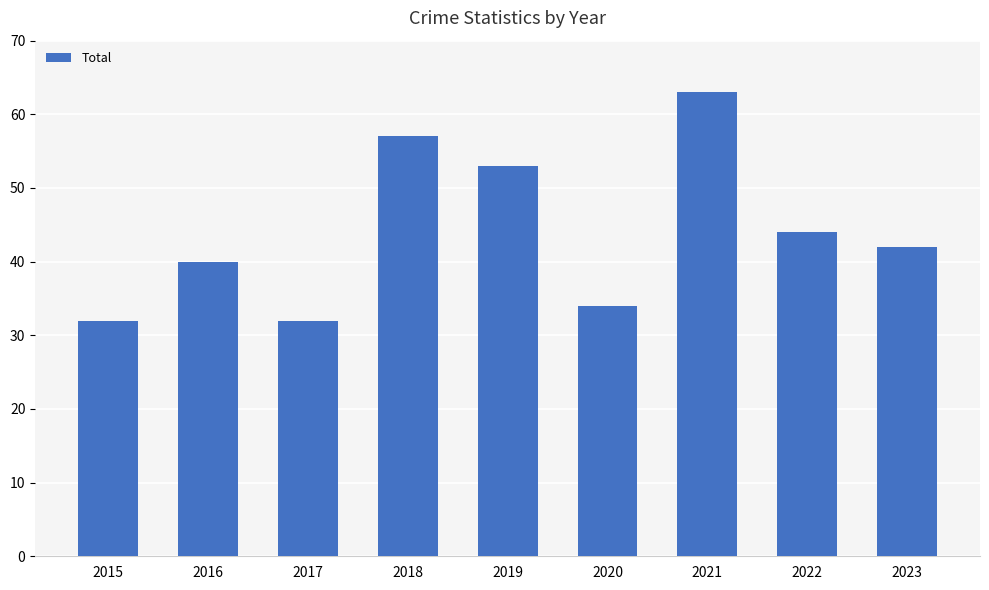

Reading left to right, what are all the values shown in this chart?

2015=32	2016=40	2017=32	2018=57	2019=53	2020=34	2021=63	2022=44	2023=42